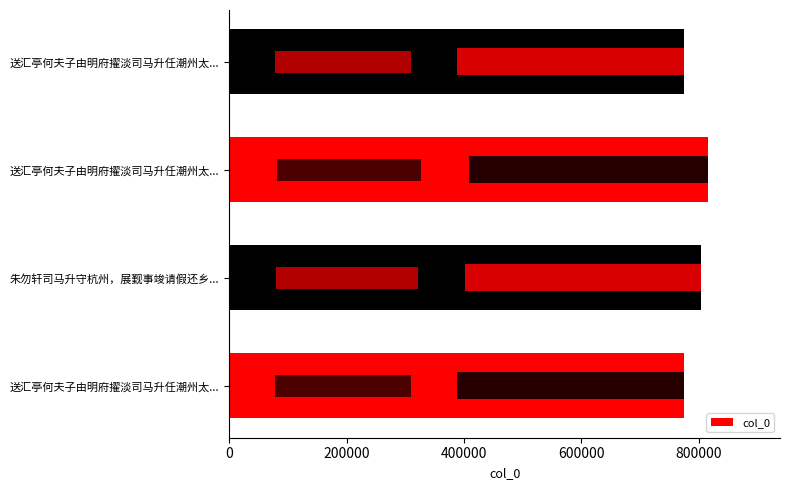

What is the difference between the maximum and minimum values?

41262